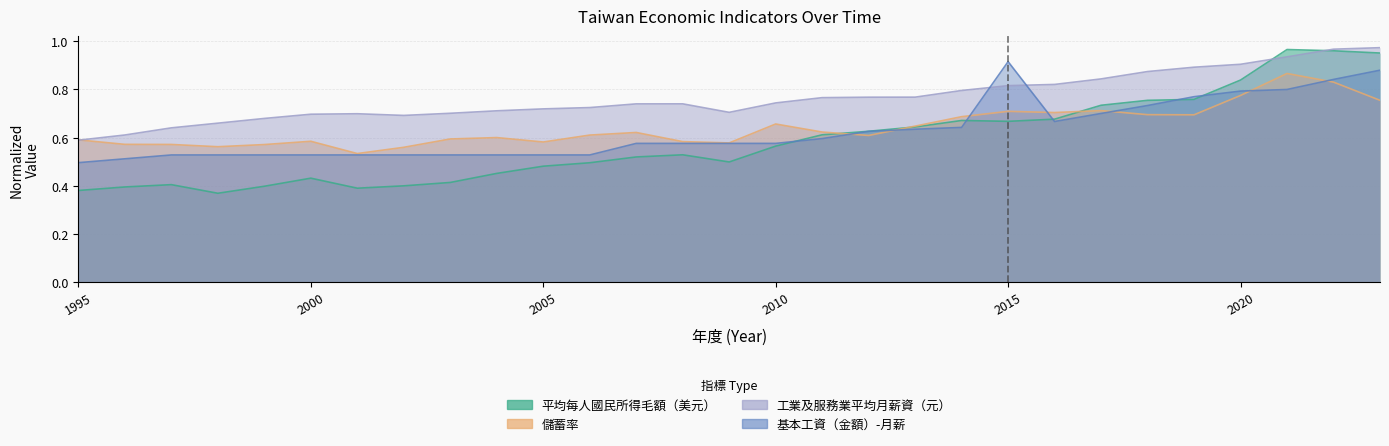

At which label does 基本工資（金額）-月薪 reach its minimum?

1995